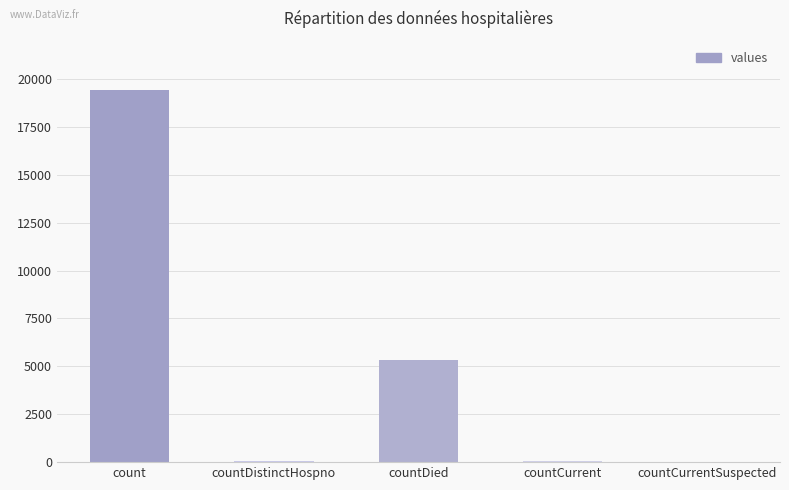

The value at countCurrentSuspected is 9374. True or false?

False